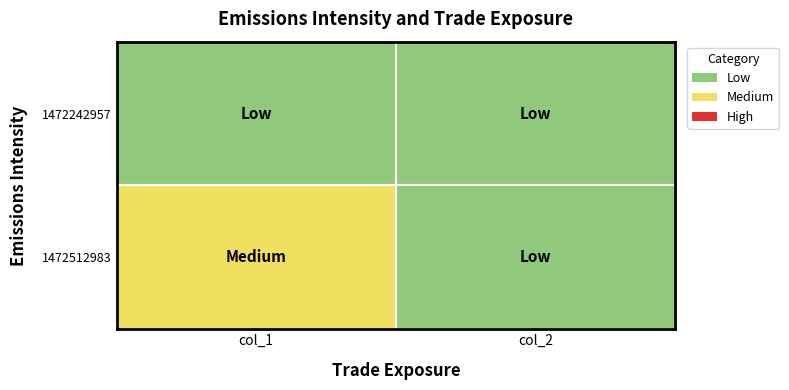

Is it true that 1472512983 equals 1 at col_2?

False